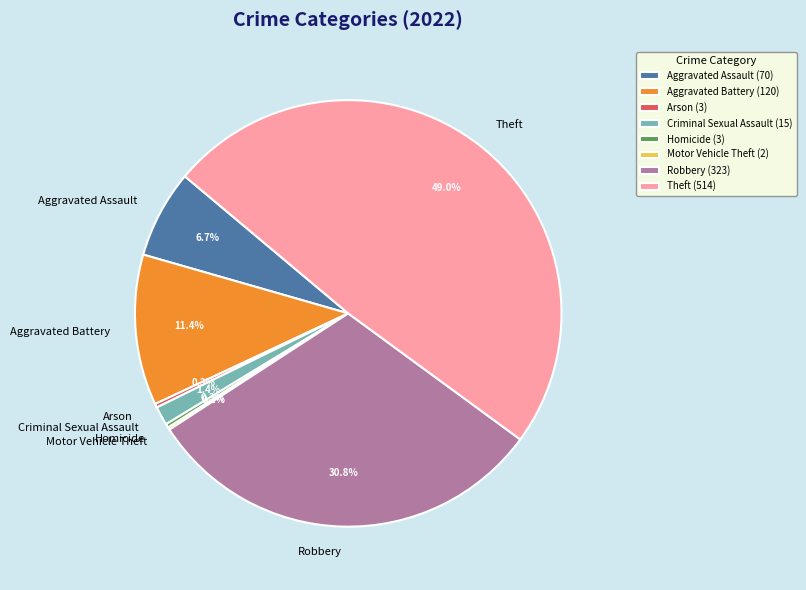

What percentage do Aggravated Battery and Homicide together represent?

11.7%